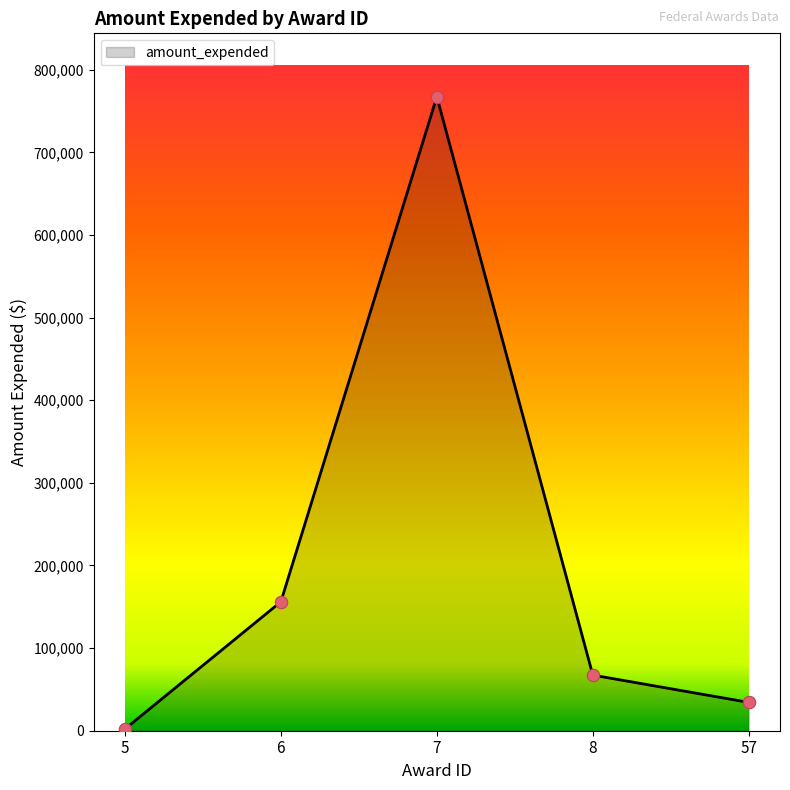

What is the change in value from 5 to 57?

+32270